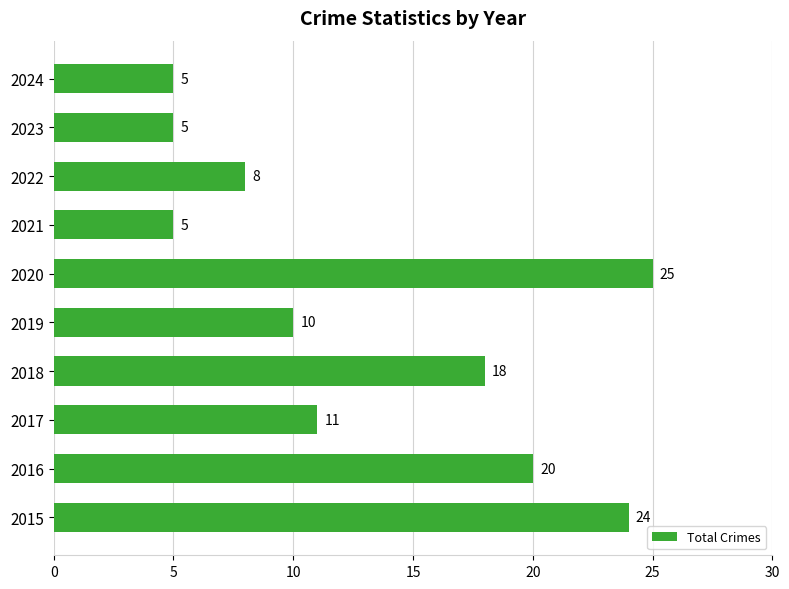

What is the ratio of the value at 2022 to the value at 2015?

0.3